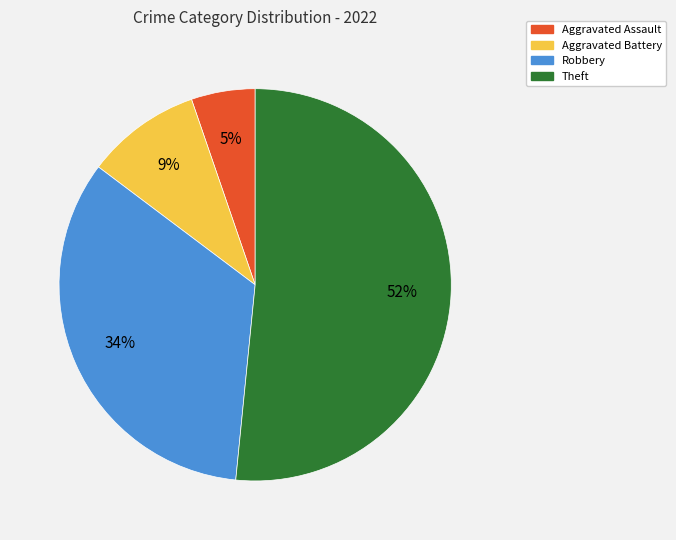

What percentage is the Aggravated Battery slice, to the nearest percent?

9%